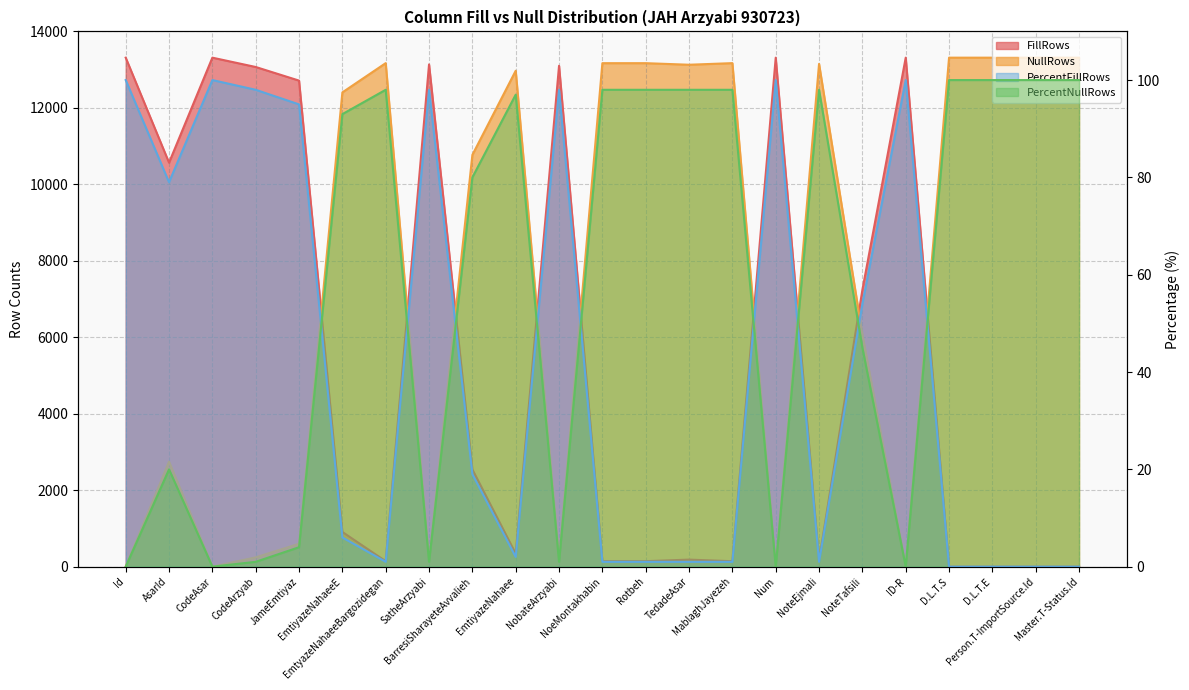

What is the highest value of the PercentFillRows series?

100